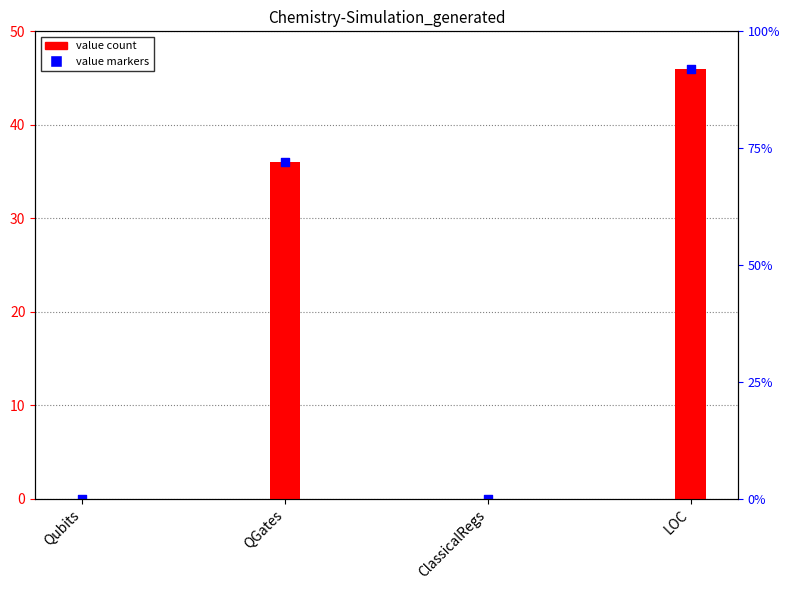

Is the value of value markers at QGates greater than the value of Chemistry-Simulation_generated at Qubits?

Yes